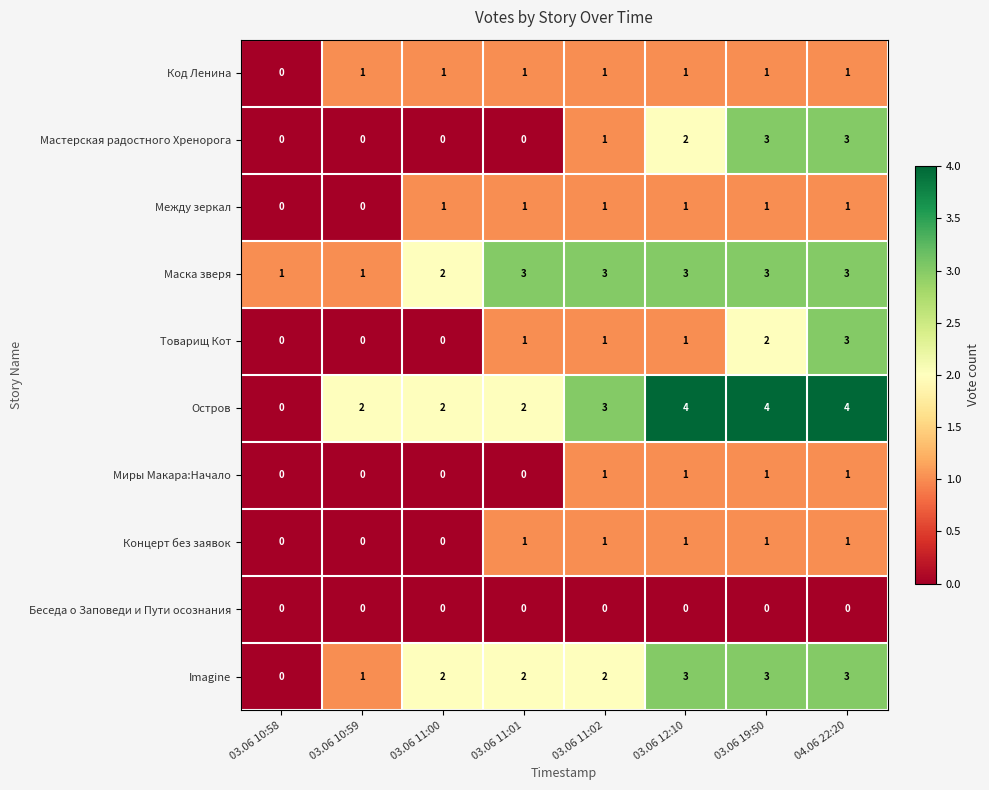

Which series has the largest total across all categories?

Остров